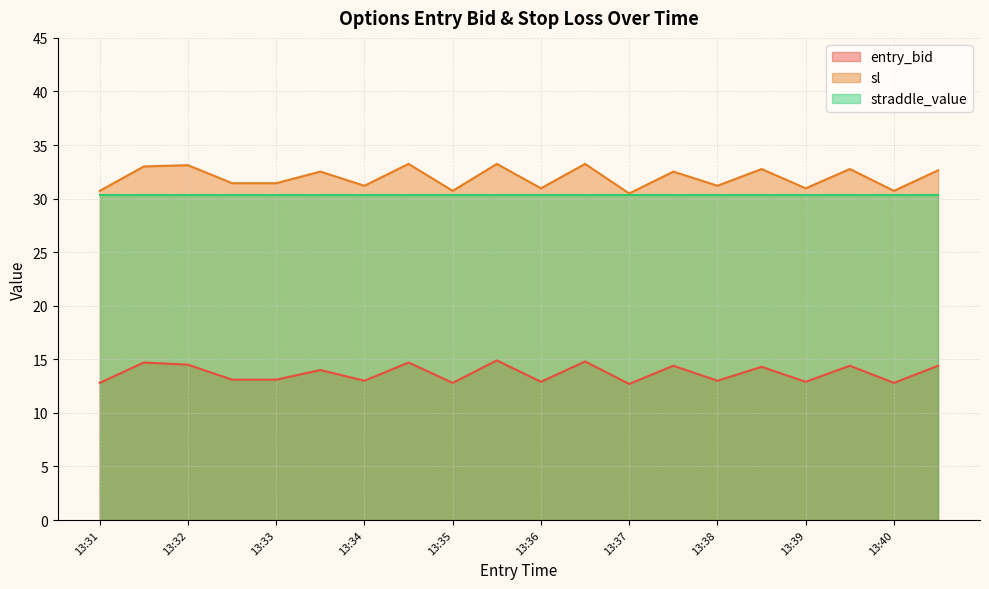

Rank the series at 13:38 from lowest to highest value.

entry_bid, straddle_value, sl